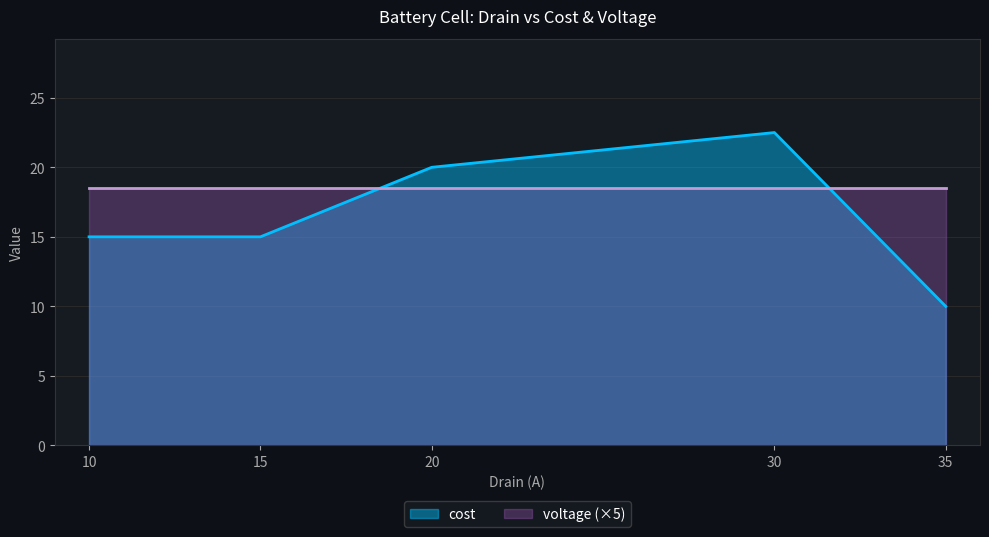

The cost series shows 3.5 at 35. True or false?

False